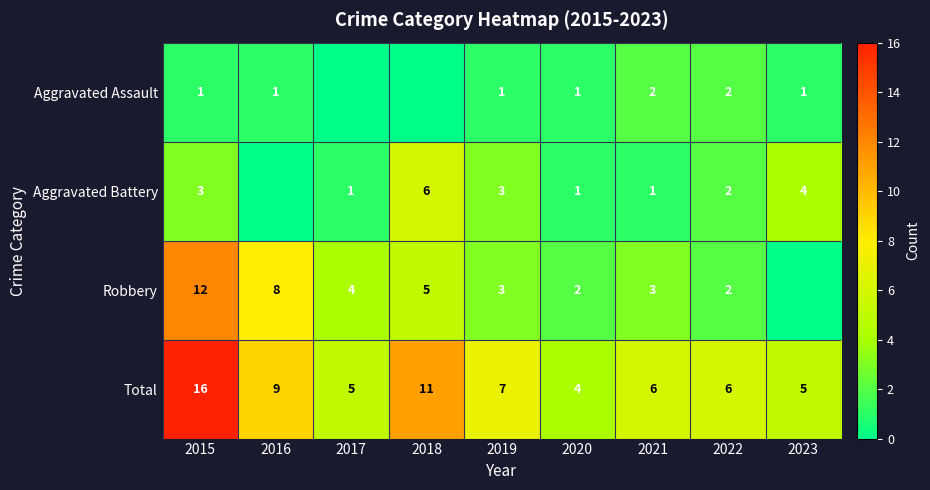

At 2015, list the series in order from smallest to largest.

Aggravated Assault, Aggravated Battery, Robbery, Total